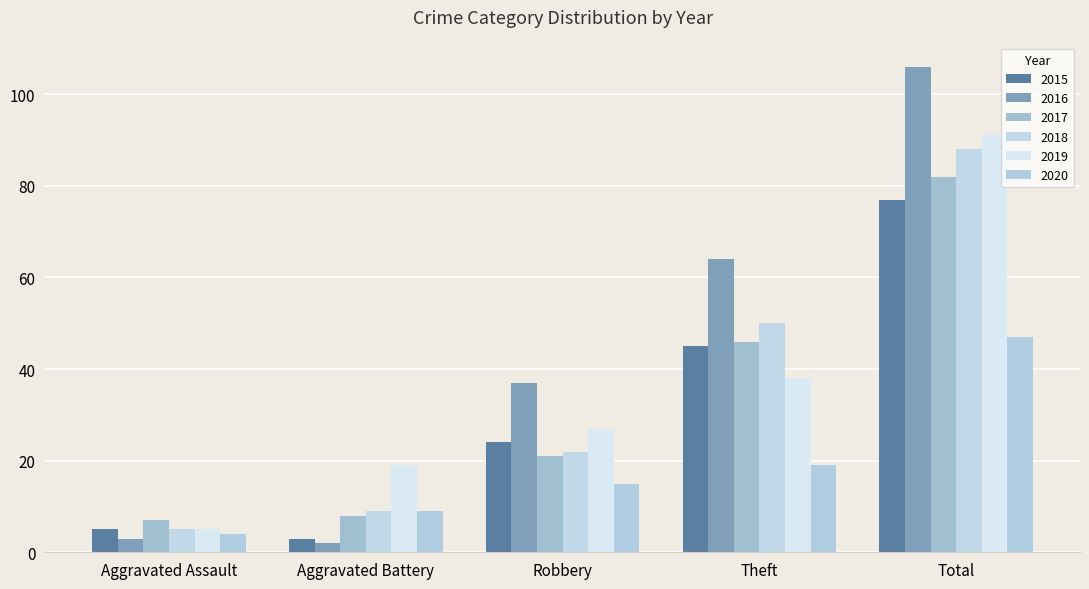

The 2015 series shows 24 at Robbery. True or false?

True